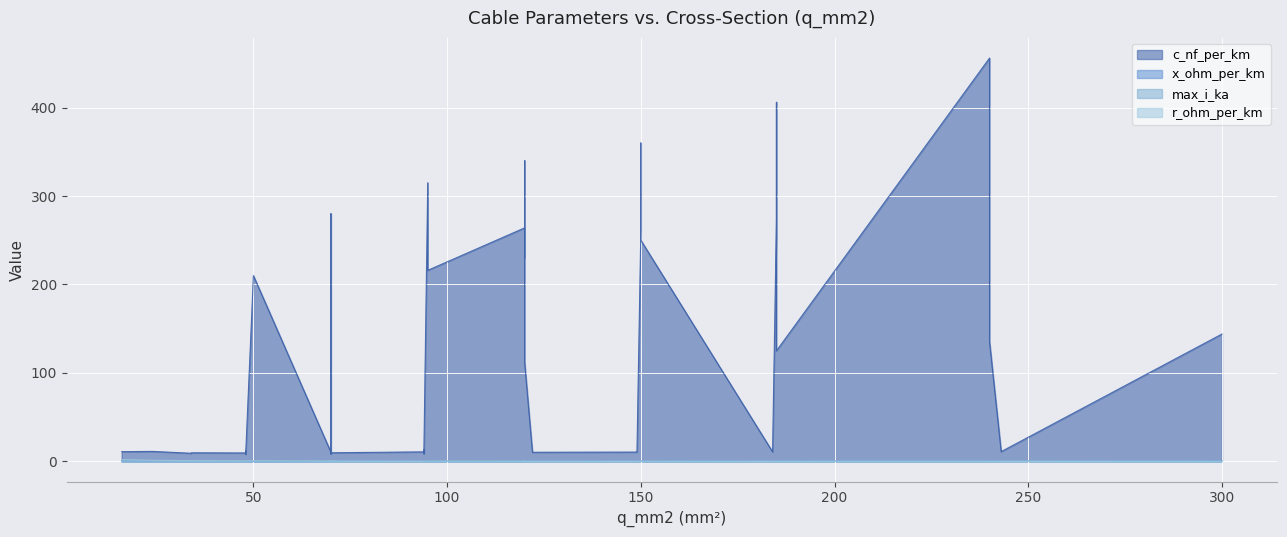

What value does the c_nf_per_km series have at 1?

264.0